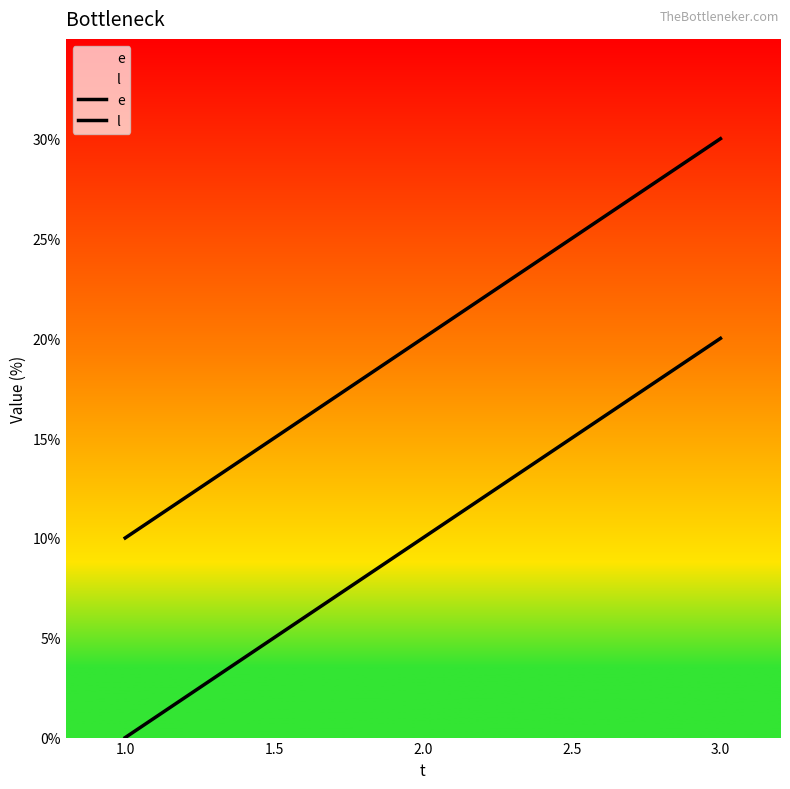

How many lines are shown in the chart?

2